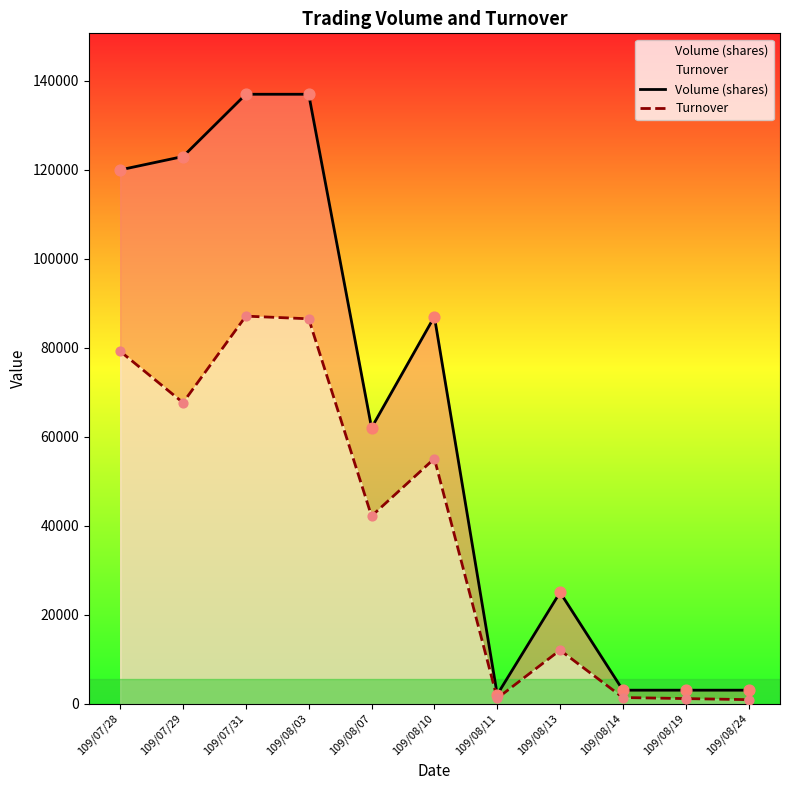

Which series reaches the minimum Y coordinate?

Turnover